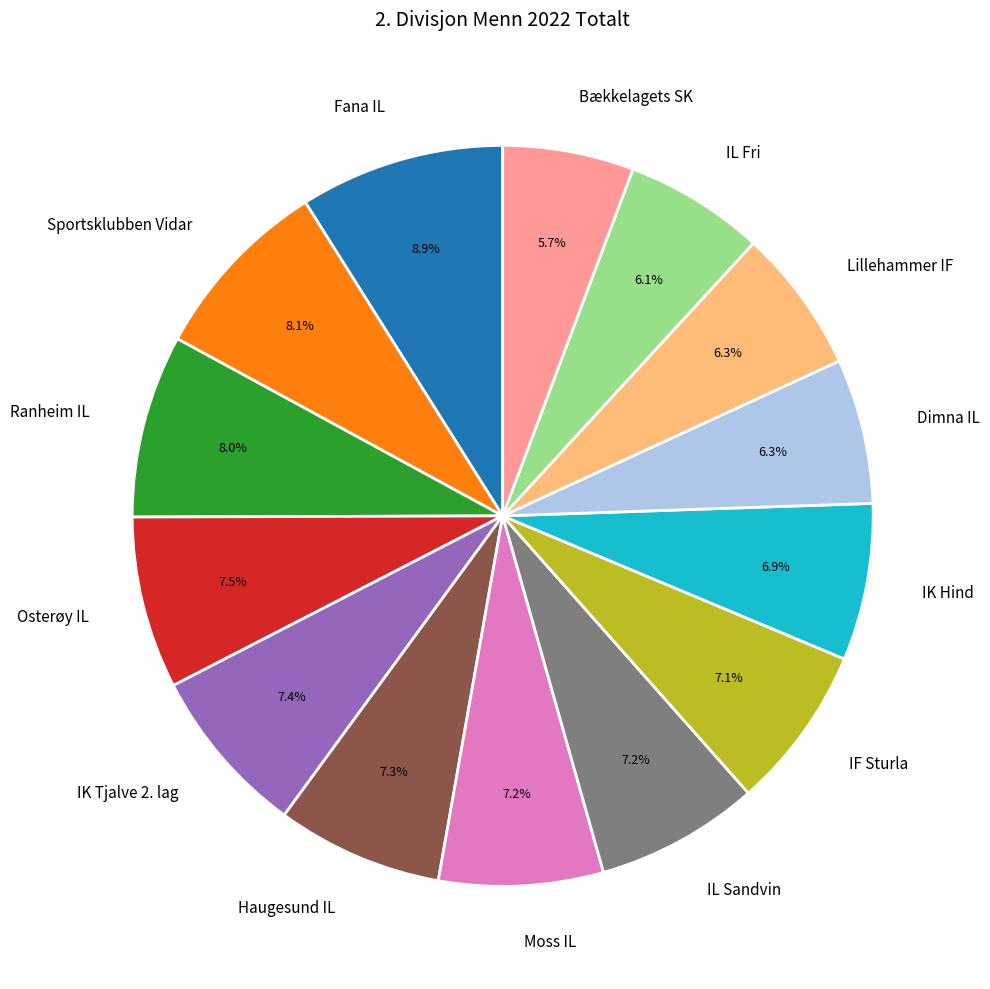

What percentage do IK Hind and Lillehammer IF together represent?

13.2%